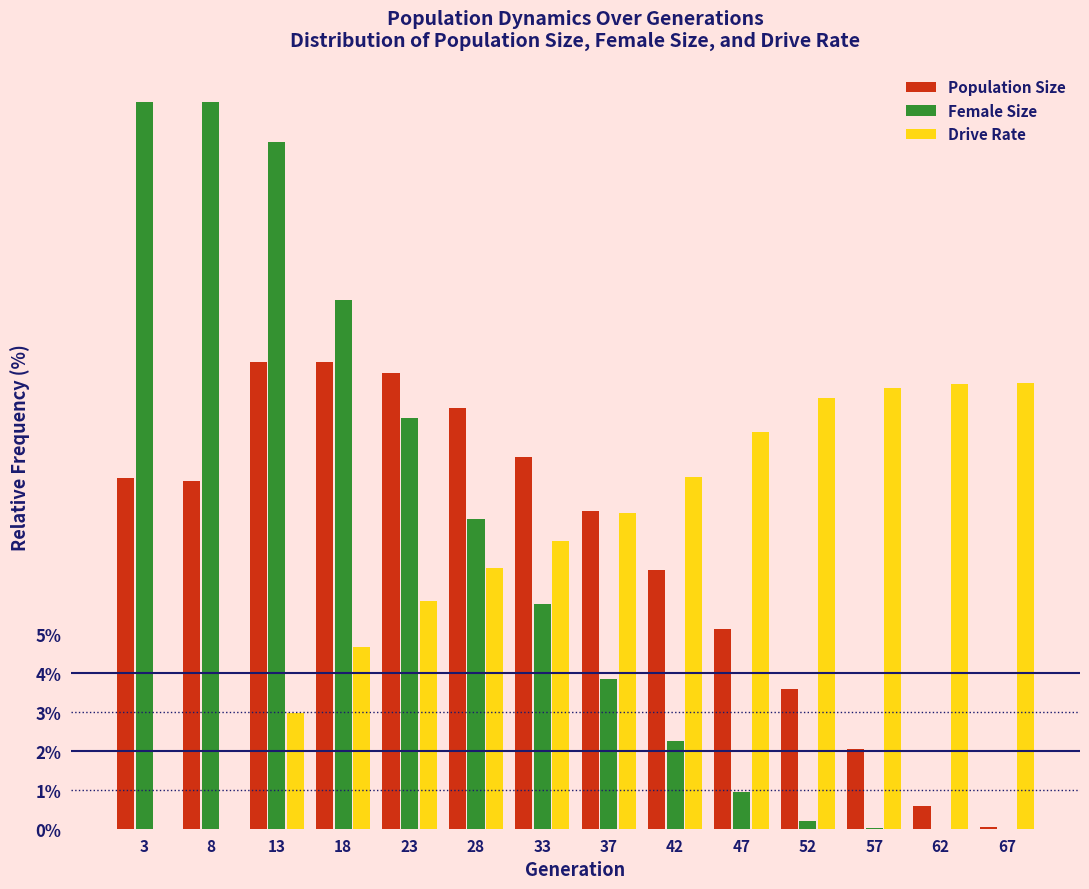

What is the maximum value shown in the chart?

18.6